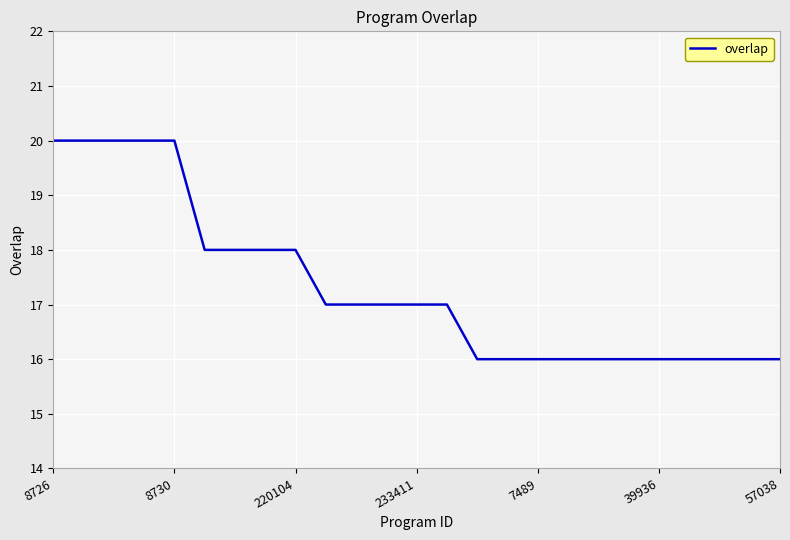

What is the maximum value shown in the chart?

20